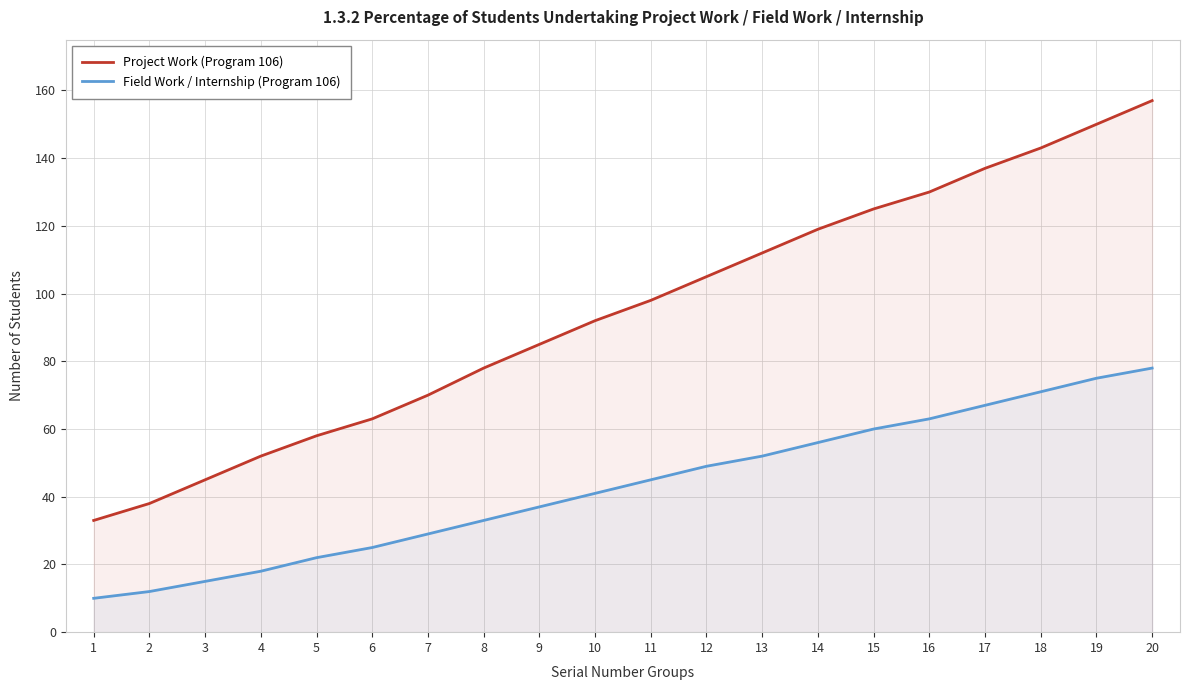

What is the sum of the Project Work (Program 106) values at 4 and 1?

85